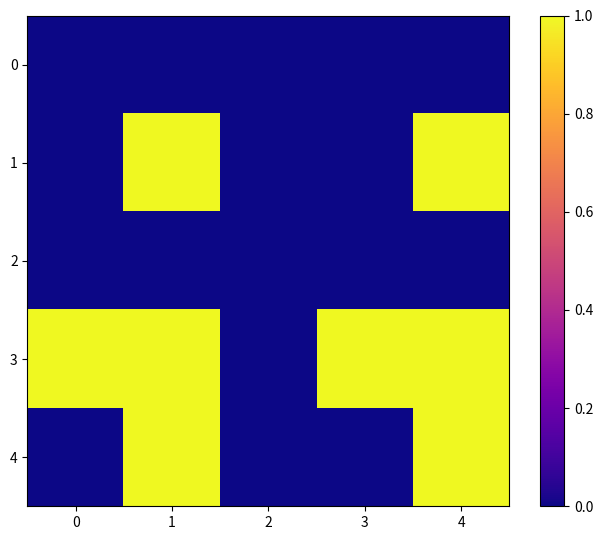

Count the number of data series in this chart.

5